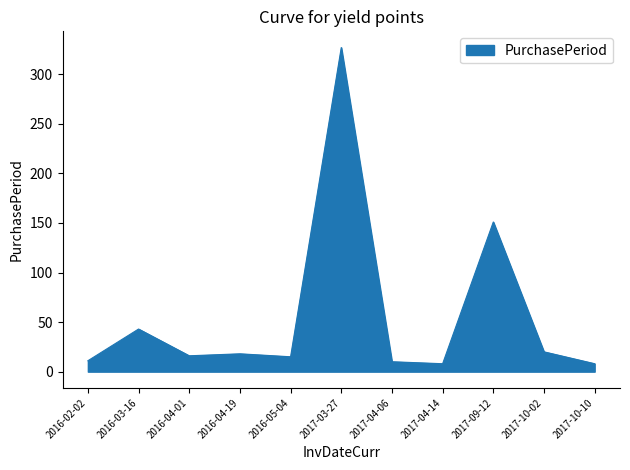

What is the greatest value displayed?

327